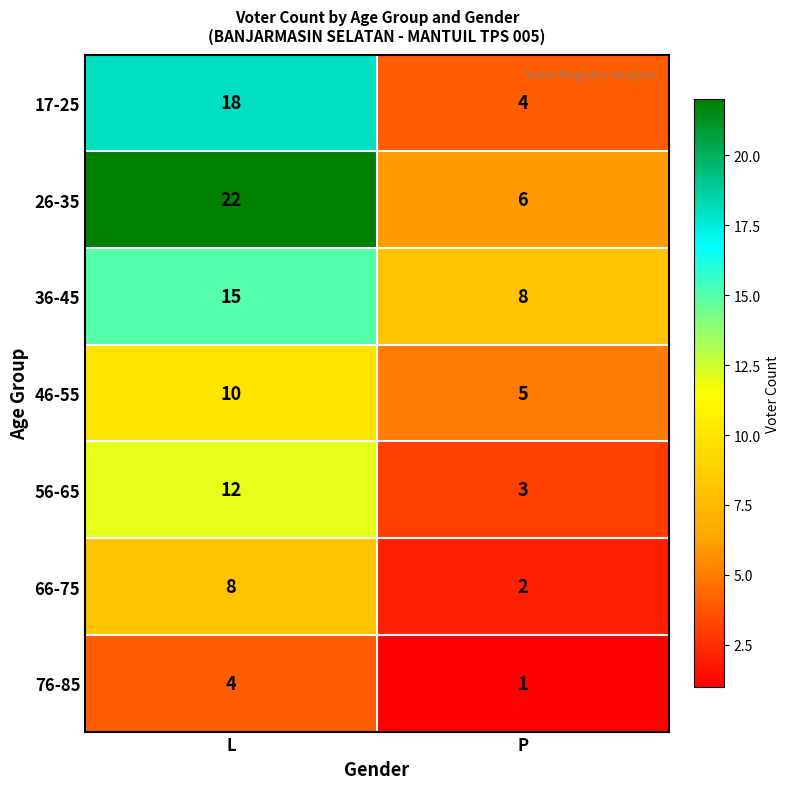

Which series has the largest total across all categories?

26-35